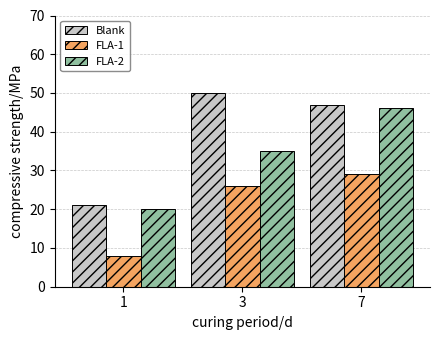

List the labels in order of FLA-2 value, smallest first.

1, 3, 7